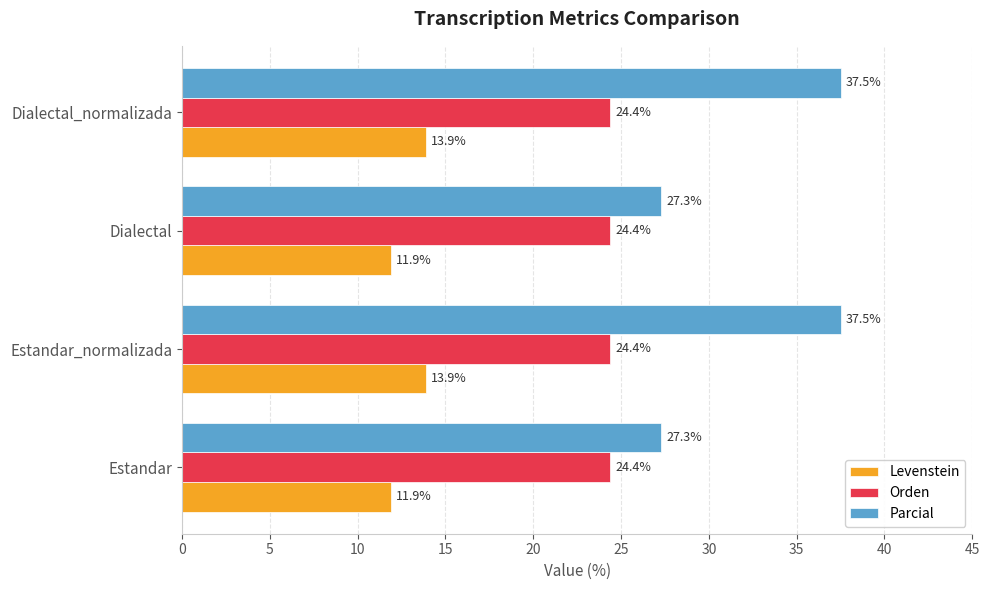

The Levenstein series shows 6.1 at Estandar. True or false?

False